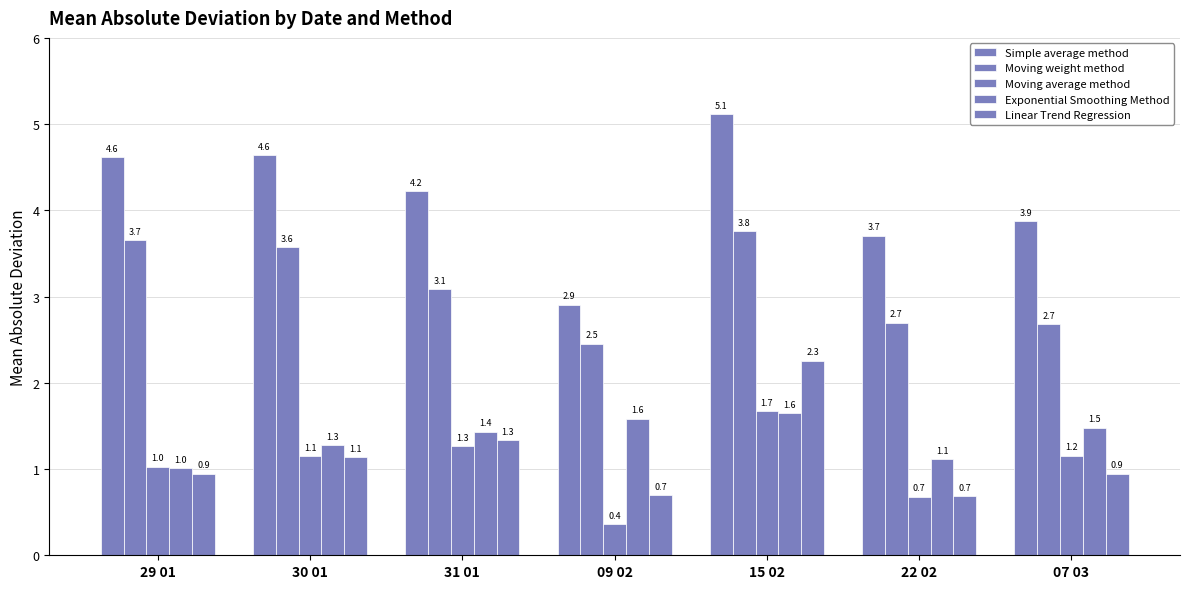

Rank the categories by Exponential Smoothing Method value from highest to lowest.

15 02, 09 02, 07 03, 31 01, 30 01, 22 02, 29 01